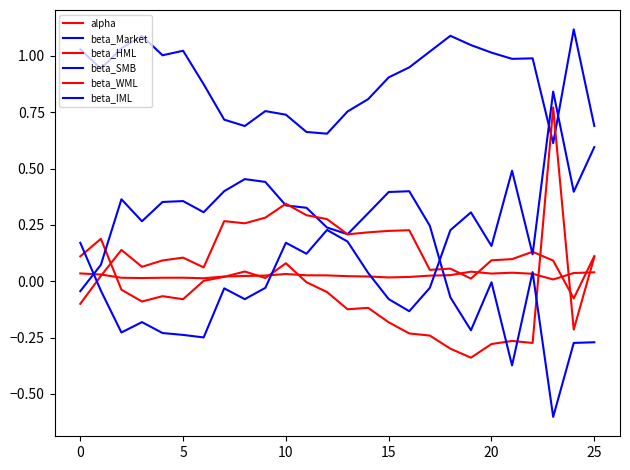

Which series has the largest total across all categories?

beta_Market